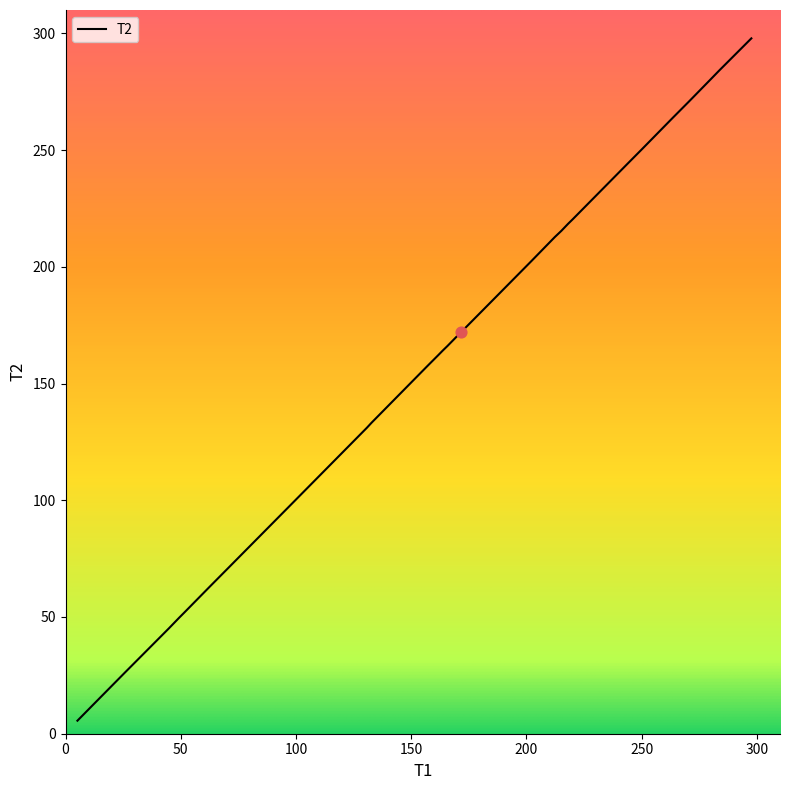

What is the difference between the maximum and minimum values?

292.3